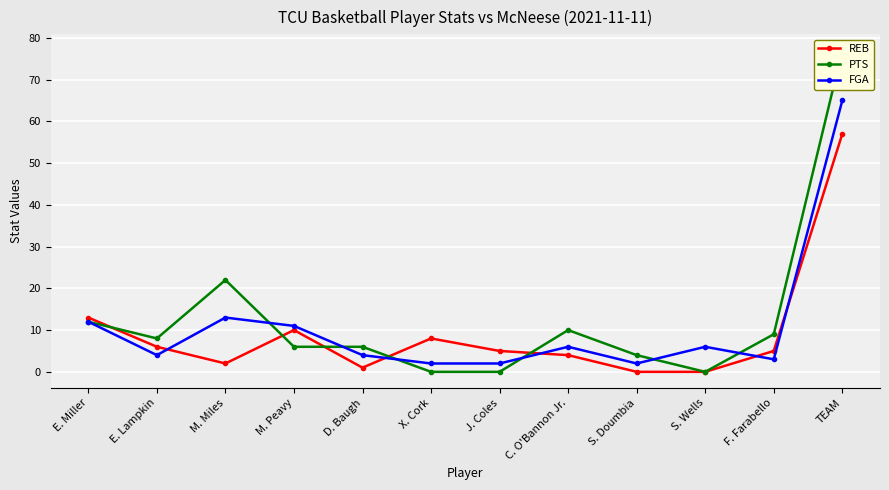

Reading left to right, transcribe all the data shown in this chart.

REB: 13	6	2	10	1	8	5	4	0	0	5	57
PTS: 12	8	22	6	6	0	0	10	4	0	9	77
FGA: 12	4	13	11	4	2	2	6	2	6	3	65